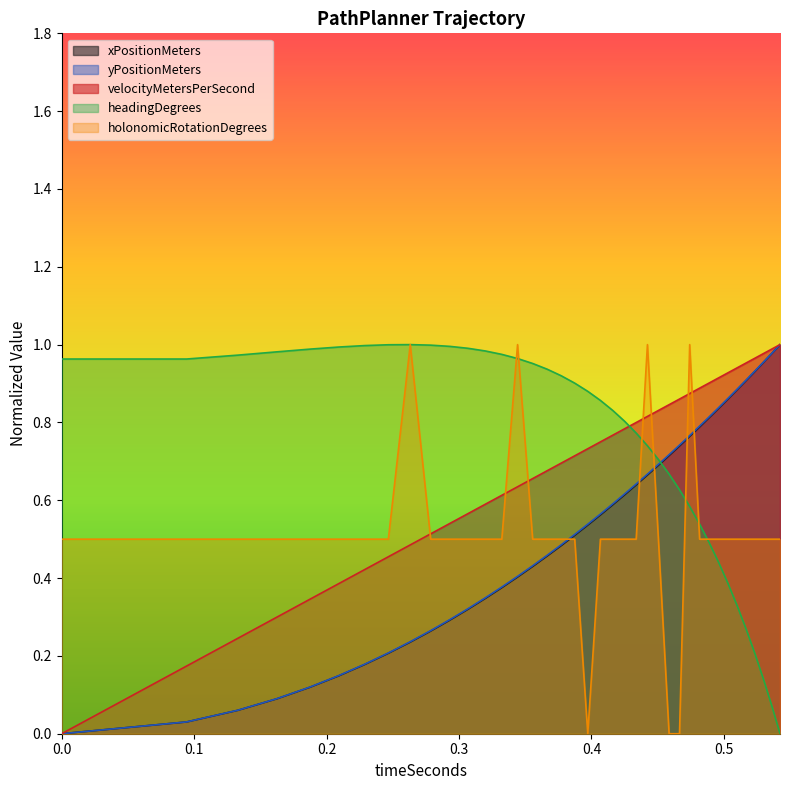

What are all the series names shown in the legend?

xPositionMeters, yPositionMeters, velocityMetersPerSecond, headingDegrees, holonomicRotationDegrees